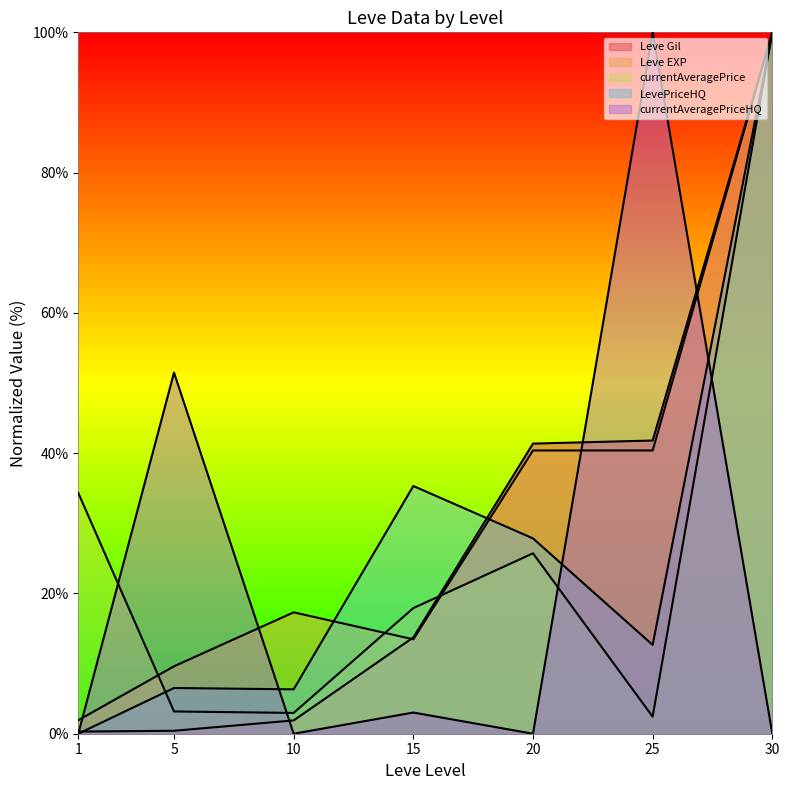

At which category does currentAveragePriceHQ reach its first local peak?

5